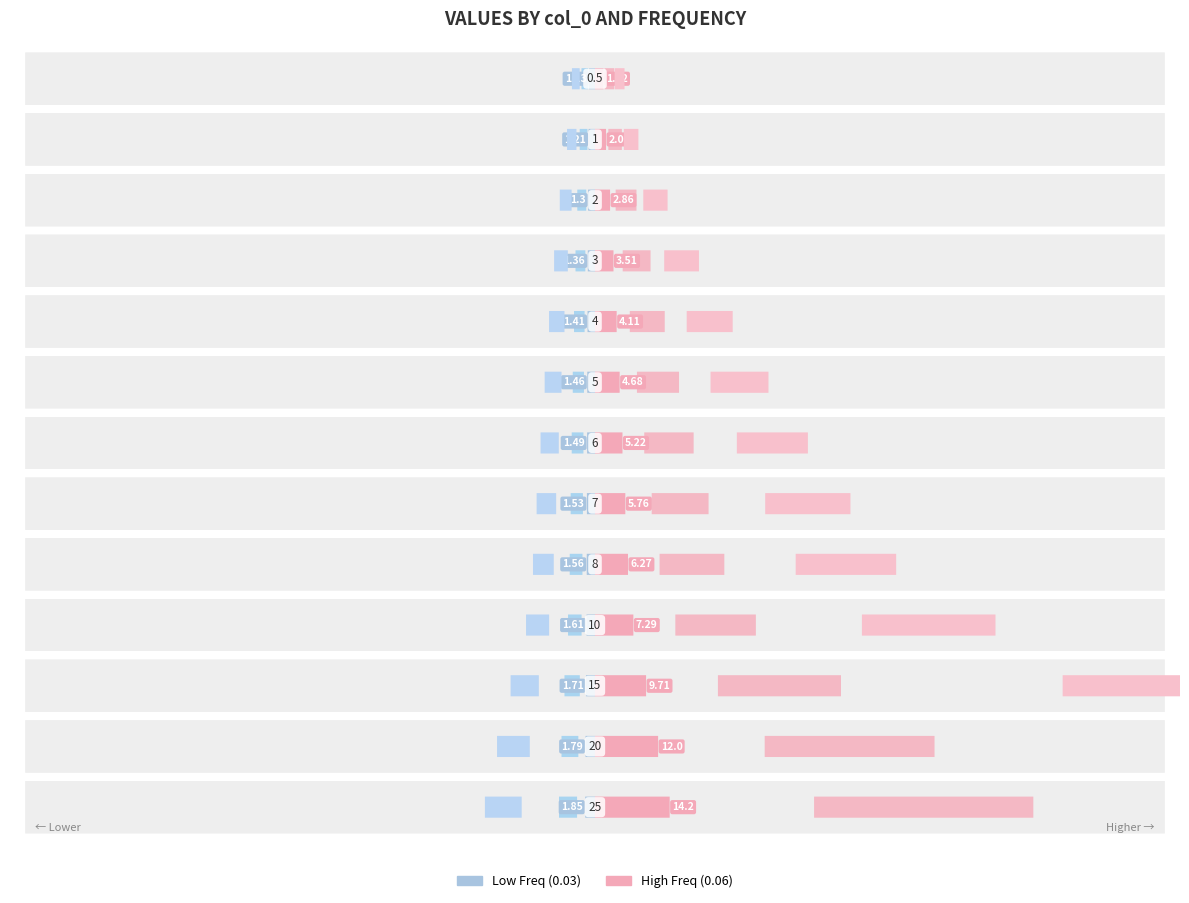

Count the number of categories in the chart.

13